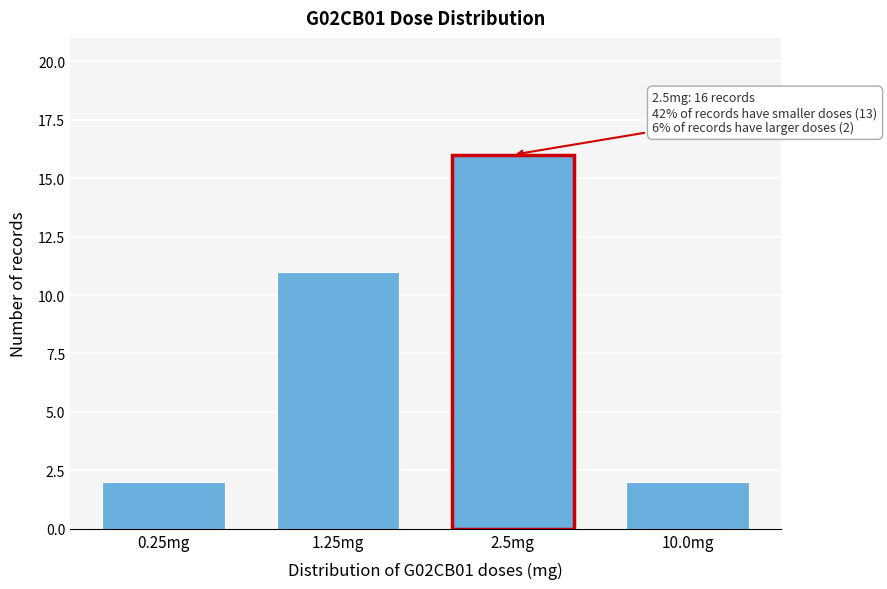

Reading left to right, list all the values displayed in this chart.

0.25mg=2	1.25mg=11	2.5mg=16	10.0mg=2